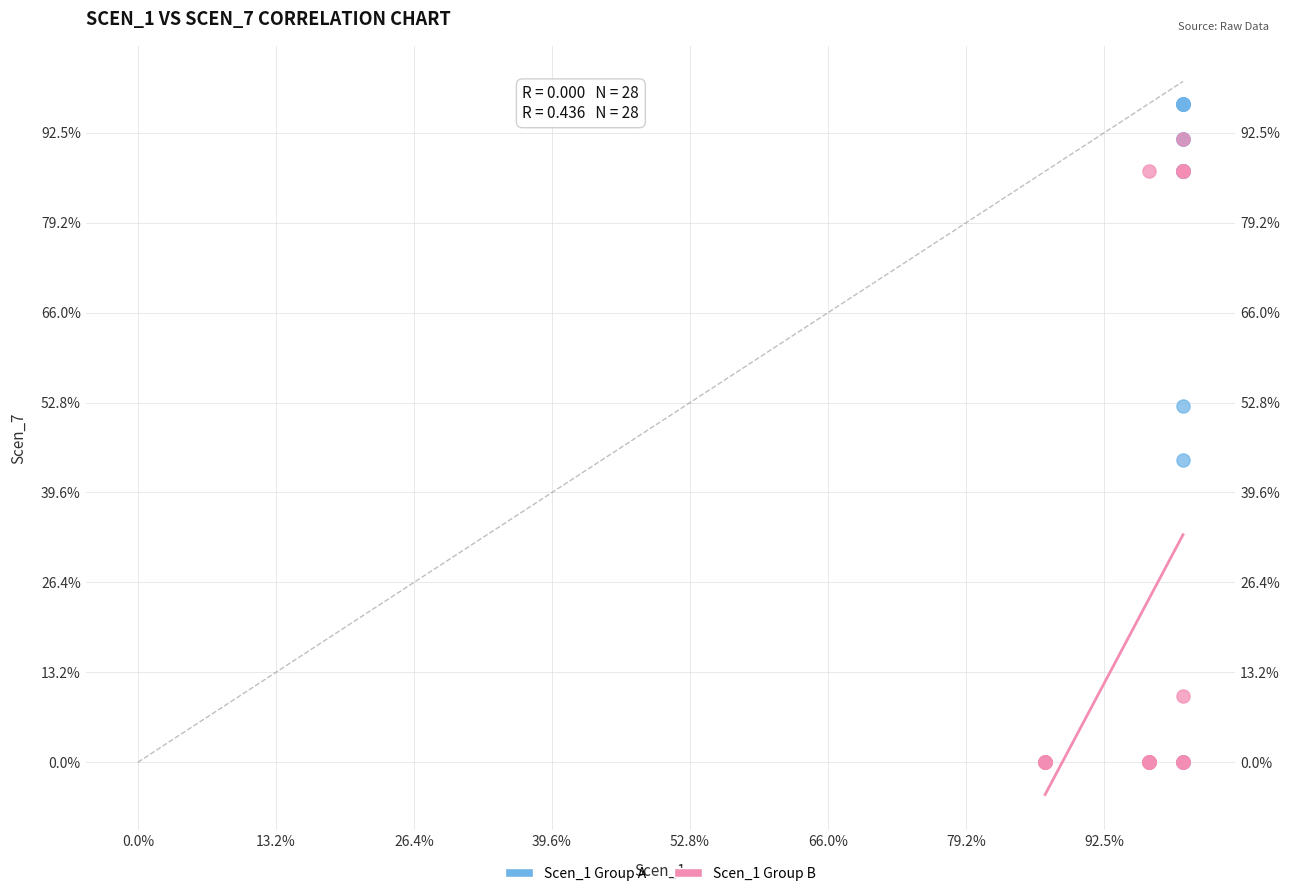

What are all the series names shown in the legend?

Scen_1 Group A, Scen_1 Group B